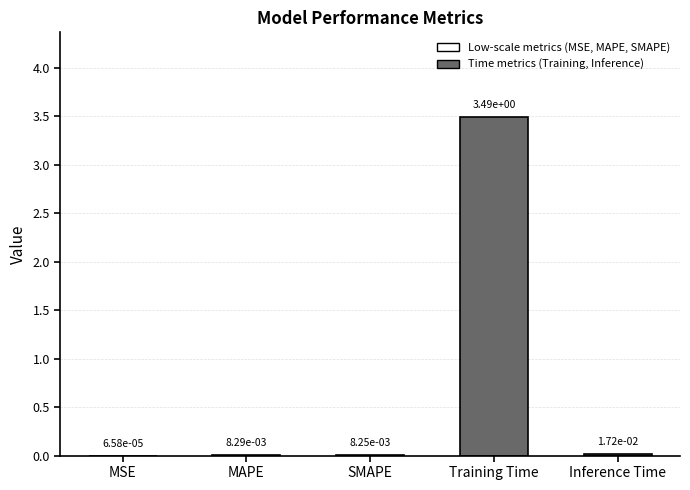

What is the greatest value displayed?

3.5